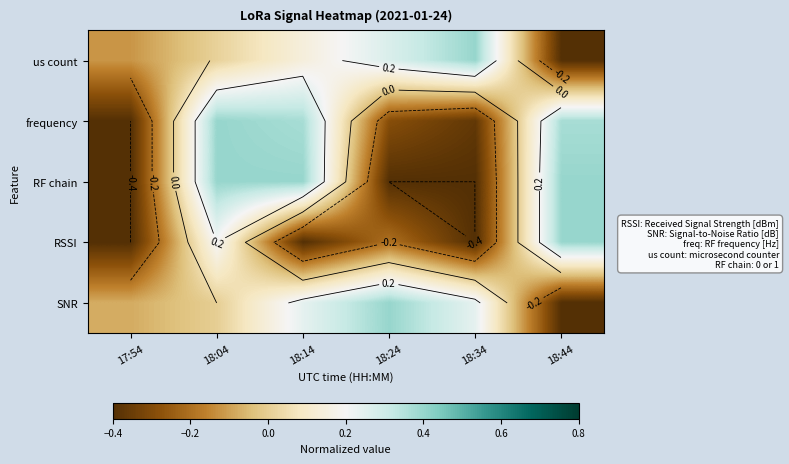

Between 18:24 and 18:44, which series saw the biggest shift?

RF chain